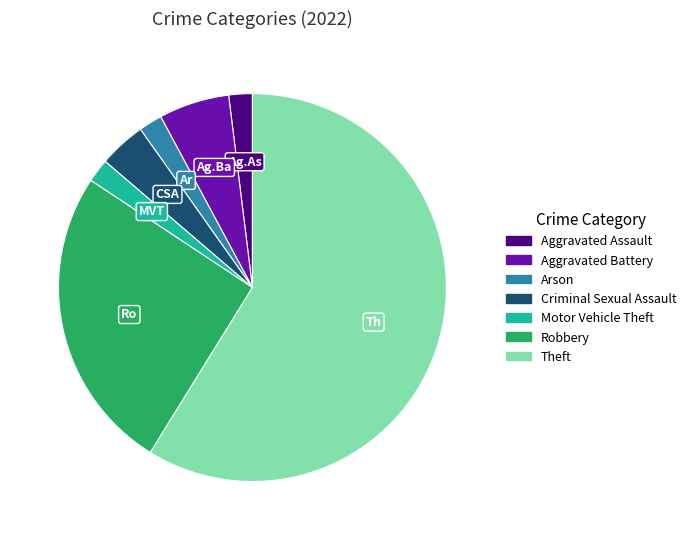

Is there a majority slice in this chart?

Yes